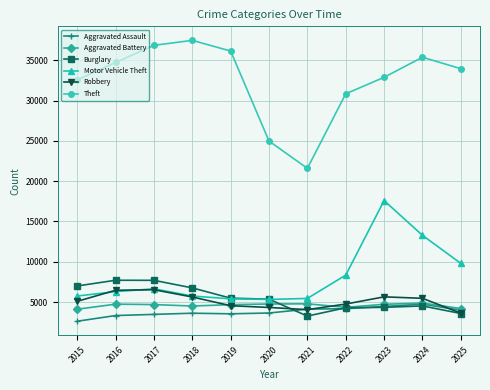

What is the difference between the highest and lowest values at 2023?

28543